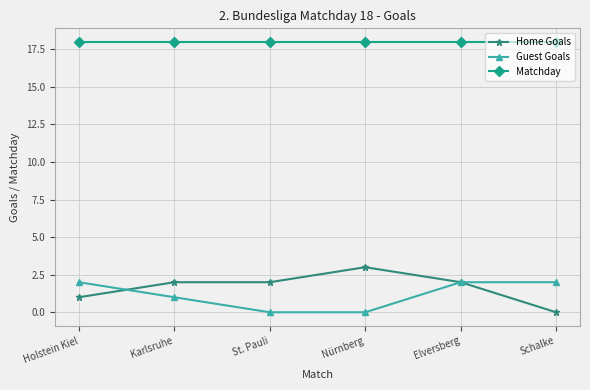

True or false: Home Goals and Matchday cross at least once.

False